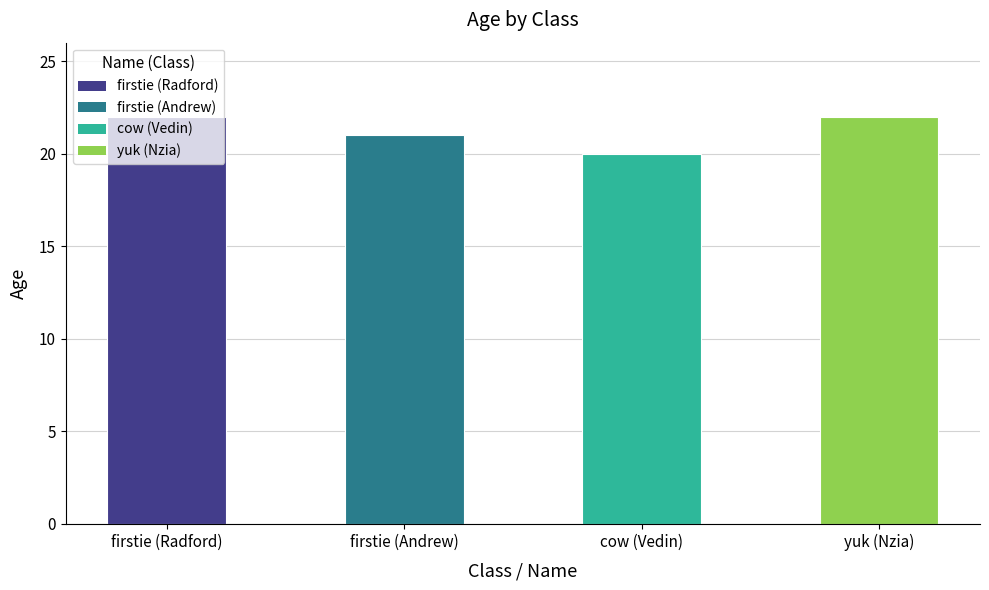

What is the ratio of the value at yuk (Nzia) to the value at firstie (Andrew)?

1.0